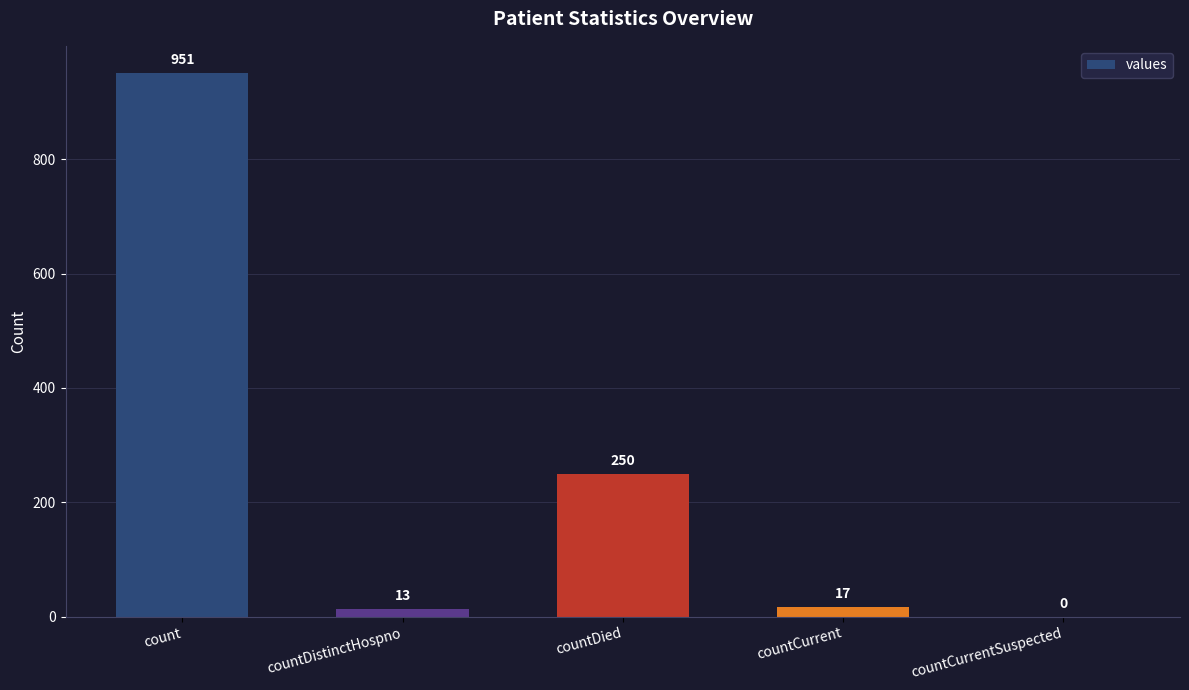

What is the average value?

246